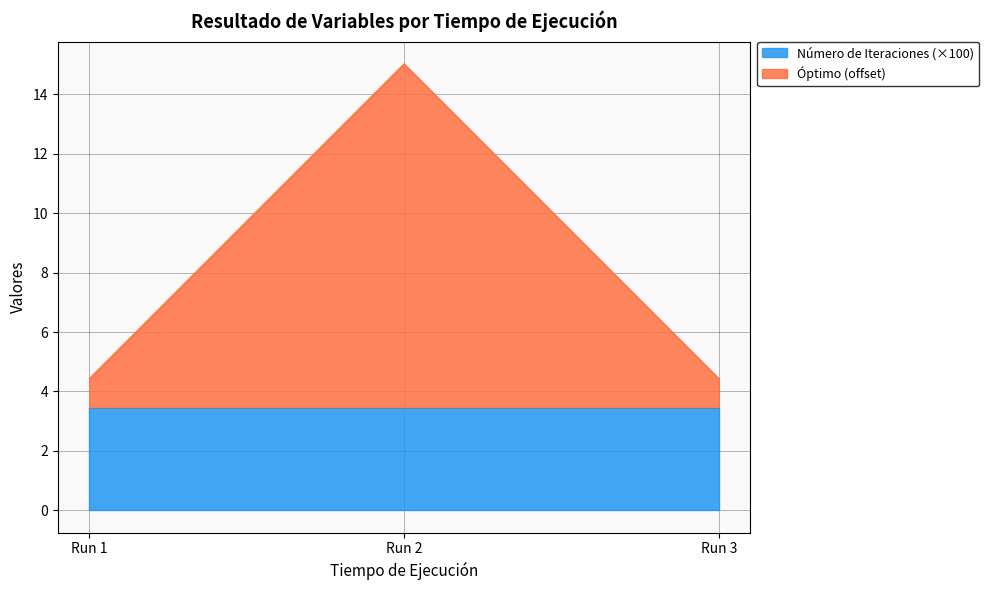

What is the sum of all Número de Iteraciones (×100) values?

10.3